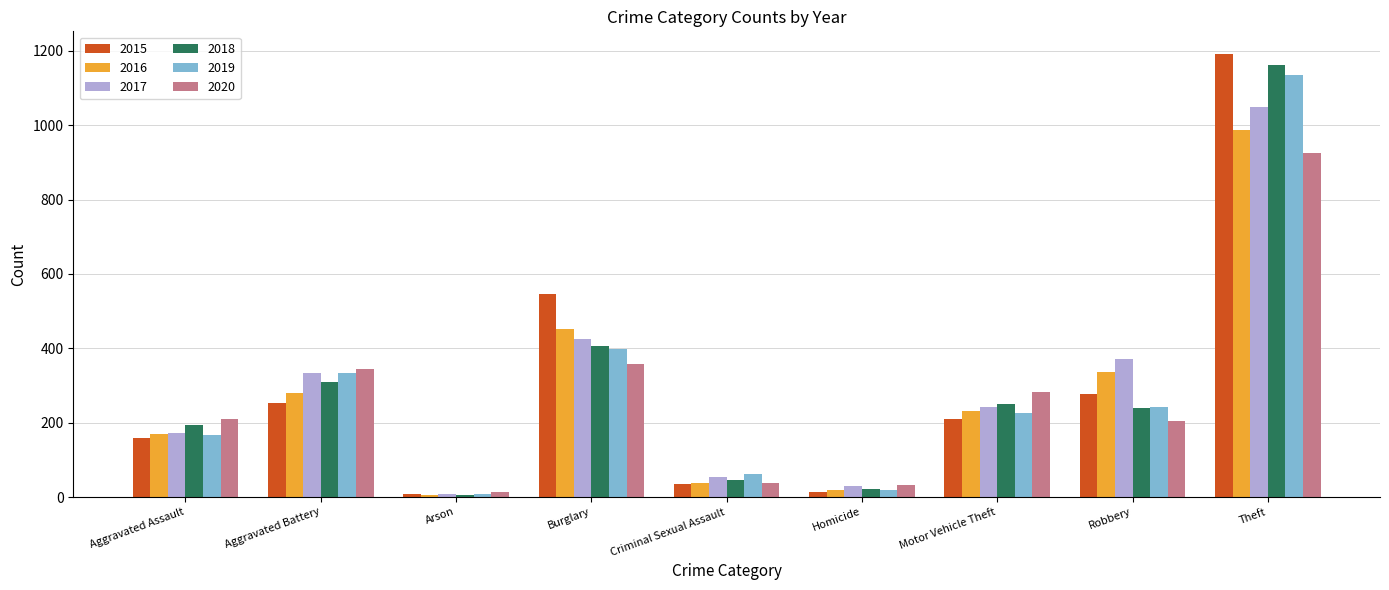

What is the label of the 8th bar from the right?

Aggravated Battery